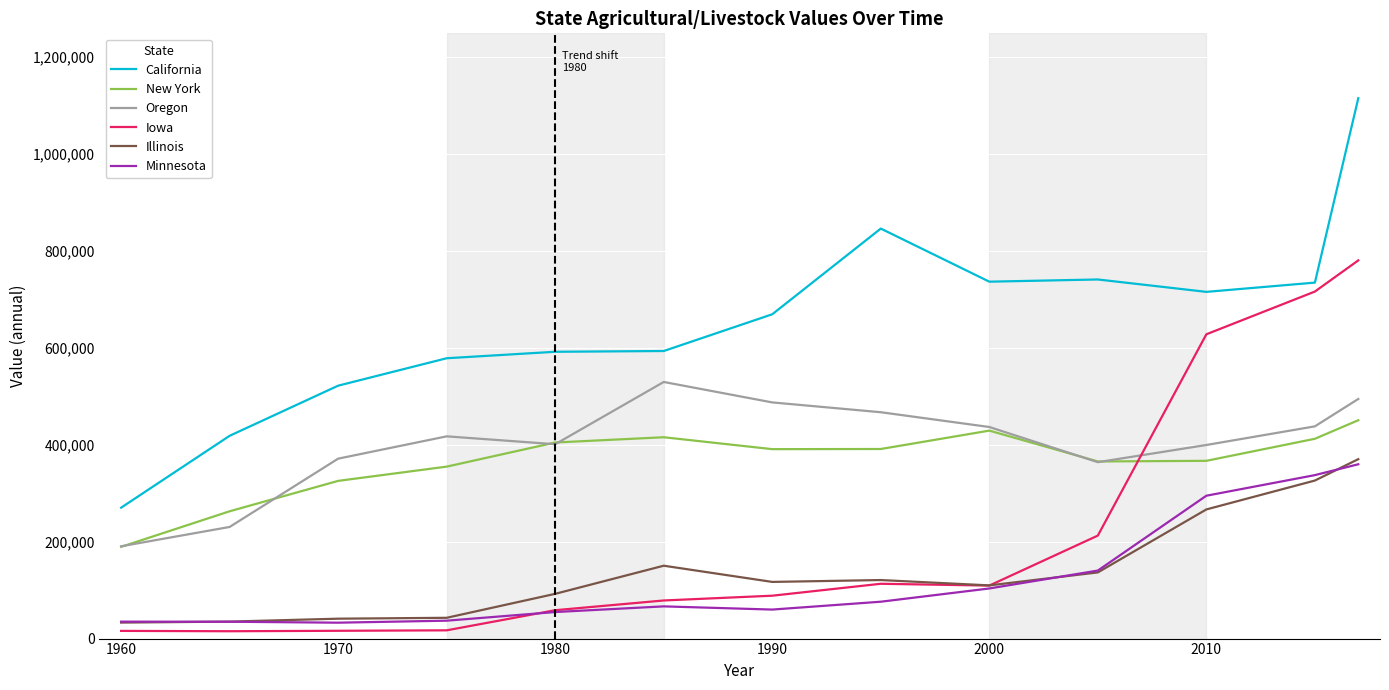

Which series has the largest range (max minus min)?

California